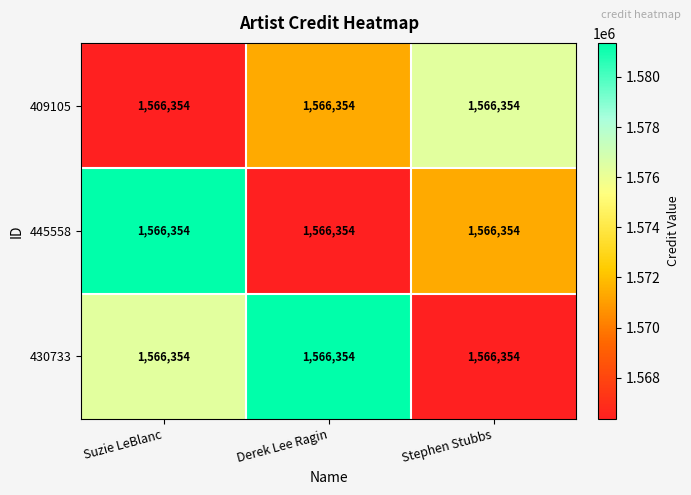

What is the difference between the highest and lowest values at Derek Lee Ragin?

15000